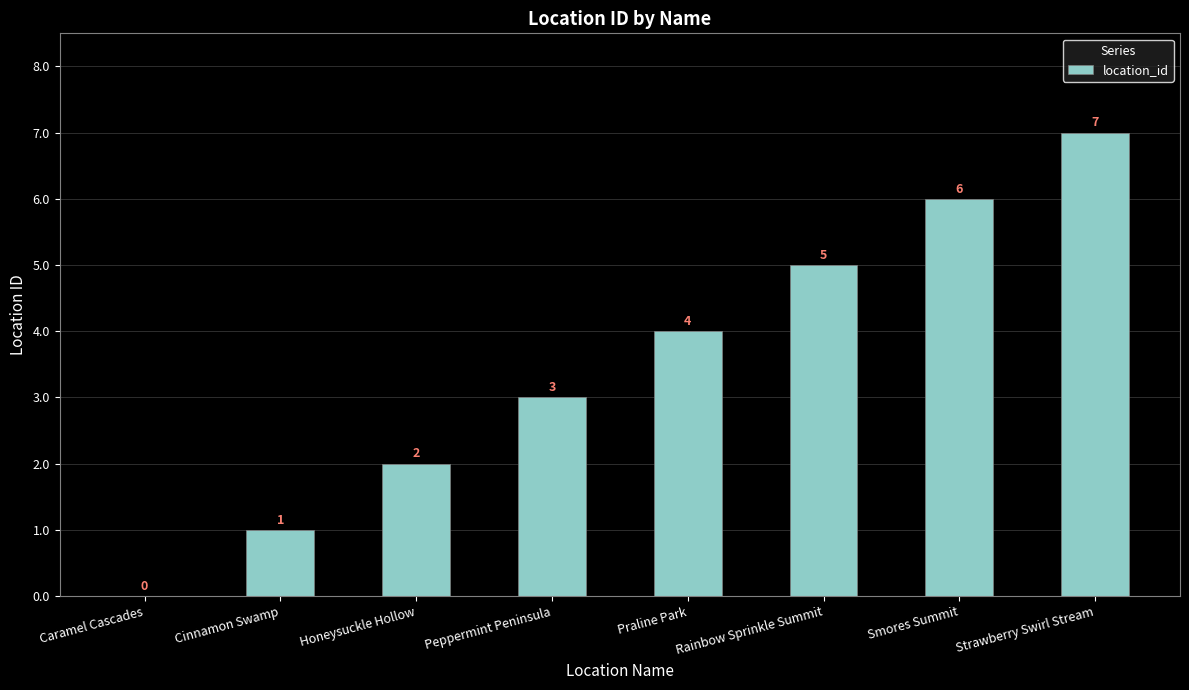

Count the number of data series in this chart.

1